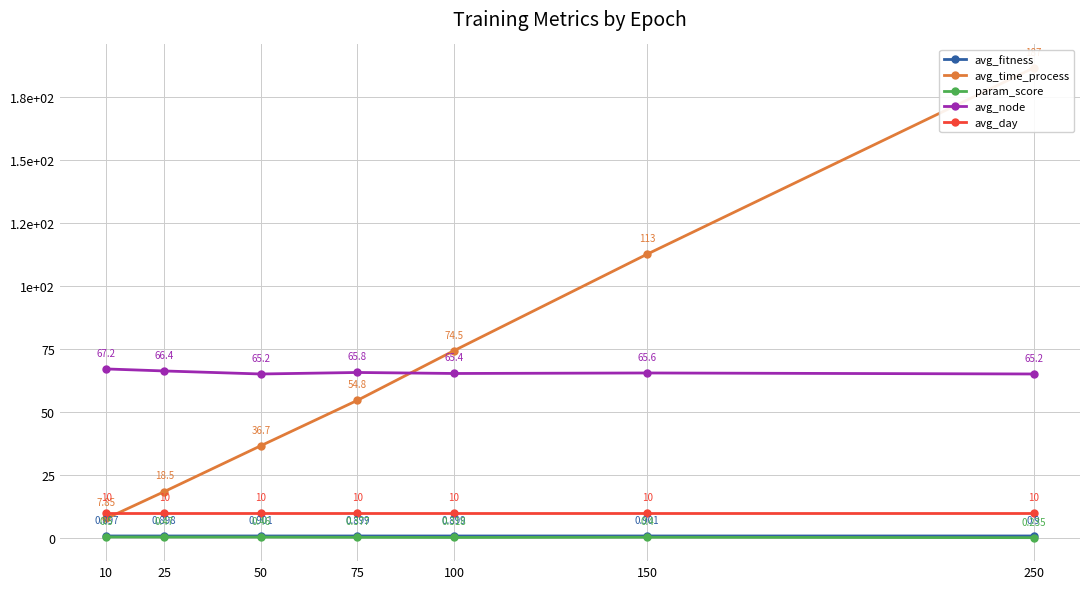

Which label corresponds to the smallest value in the chart?

250